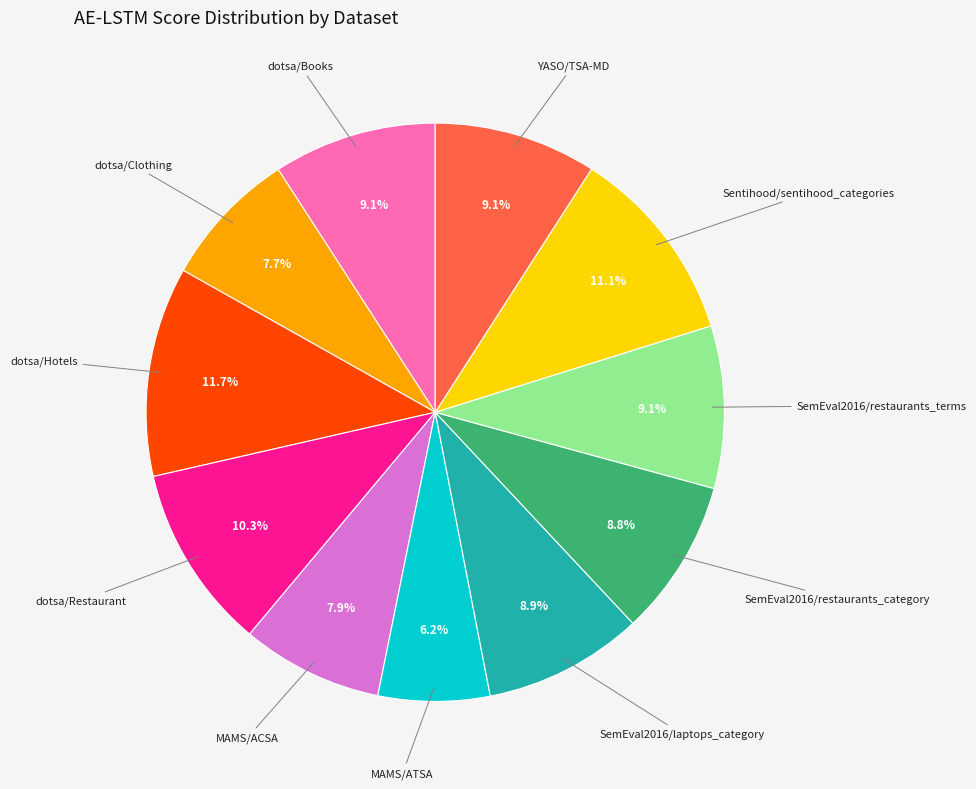

Is there any slice that represents more than half of the pie?

No